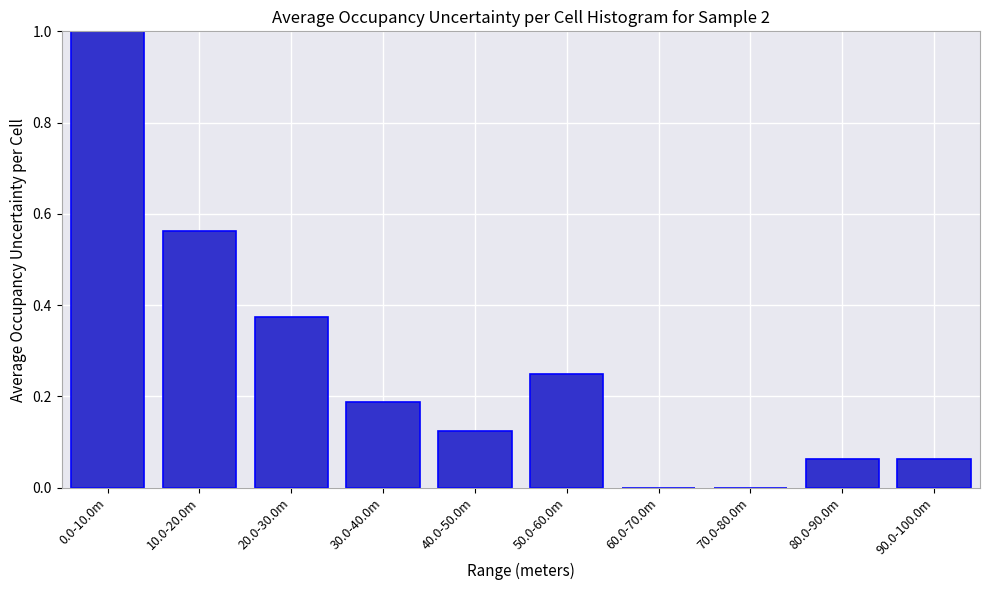

What is the greatest value displayed?

1.0